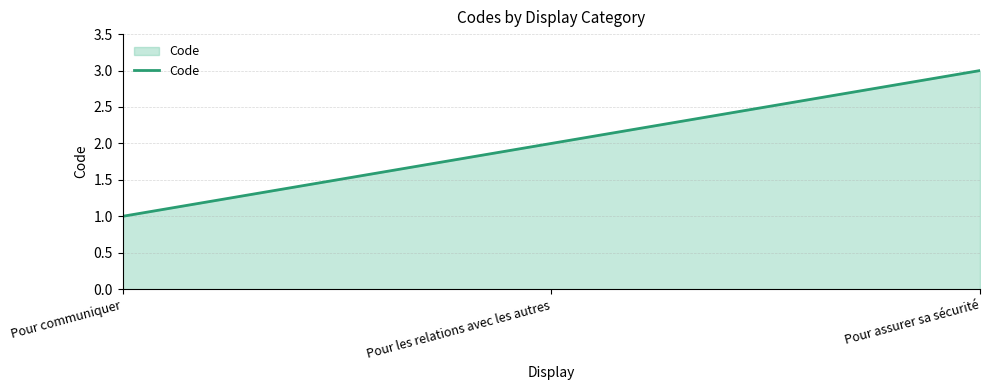

What is the approximate value at Pour communiquer?

1